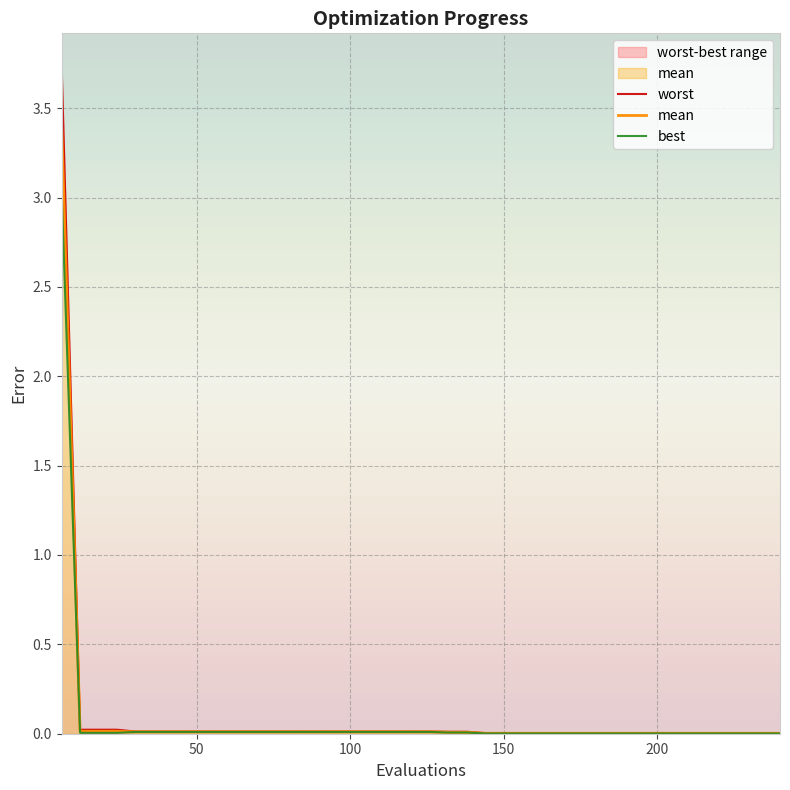

What is the highest value of the mean series?

3.4